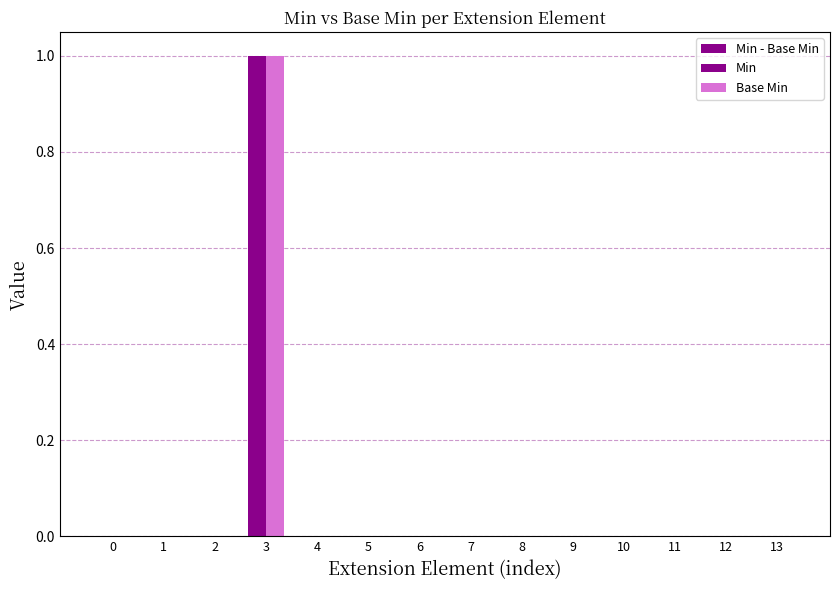

How many data points does each series have?

14